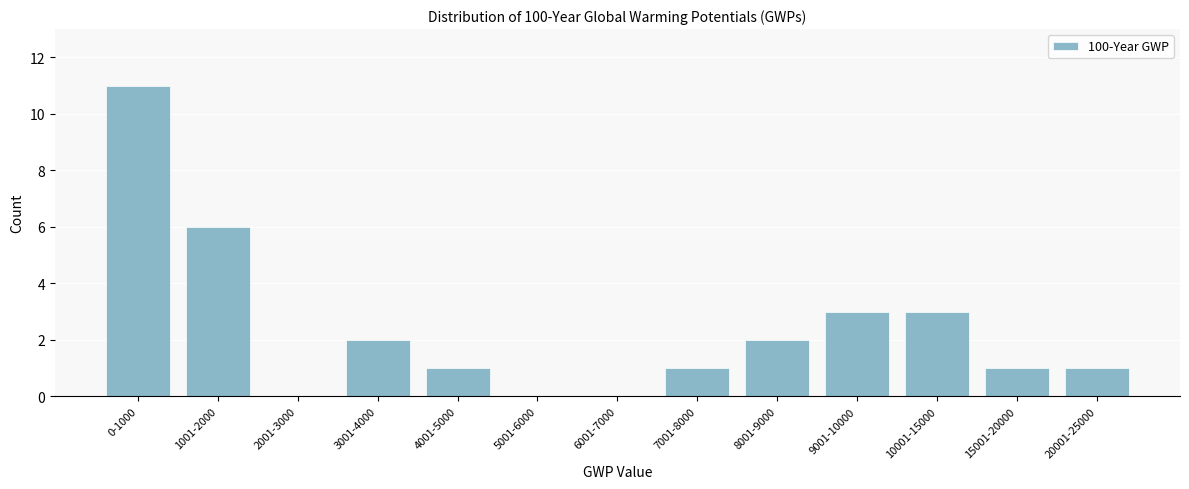

Reading right to left, transcribe all the data shown in this chart.

20001-25000=1	15001-20000=1	10001-15000=3	9001-10000=3	8001-9000=2	7001-8000=1	6001-7000=0	5001-6000=0	4001-5000=1	3001-4000=2	2001-3000=0	1001-2000=6	0-1000=11